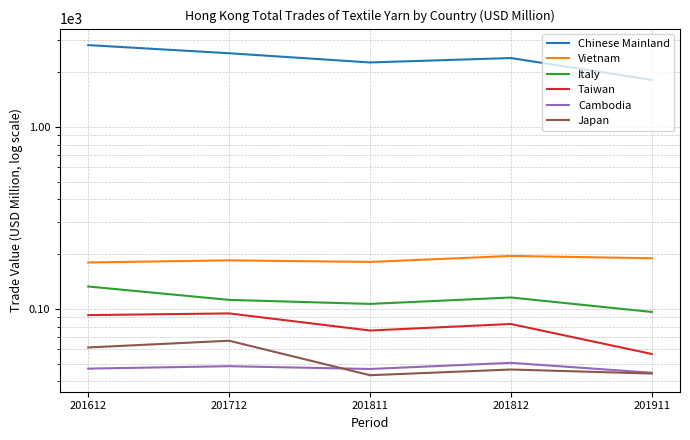

What is the total value across all series at 201811?

2712.2